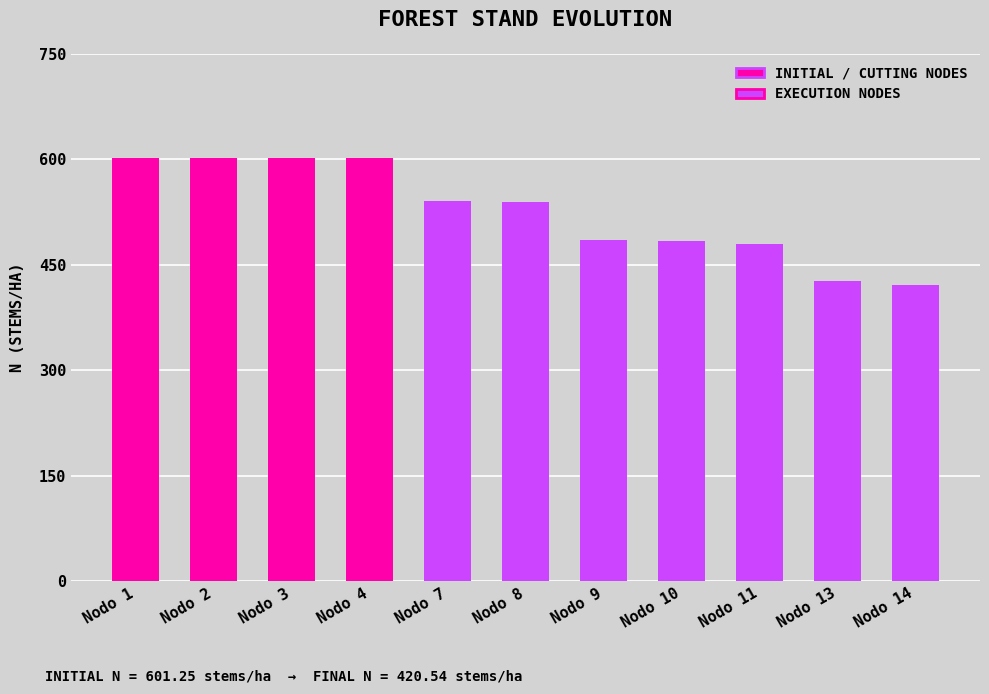

What is the difference between the second highest and second lowest values?

173.8